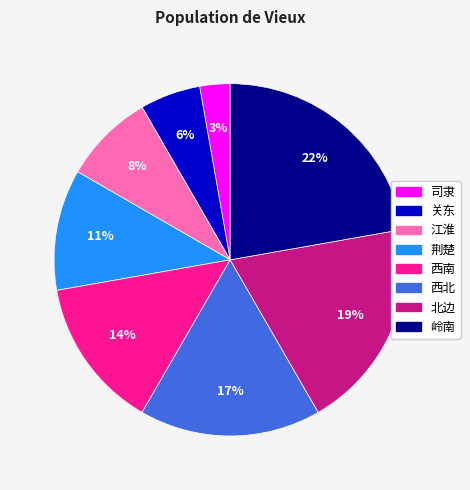

To the nearest percent, what is the difference between the largest and smallest slice percentages?

19%